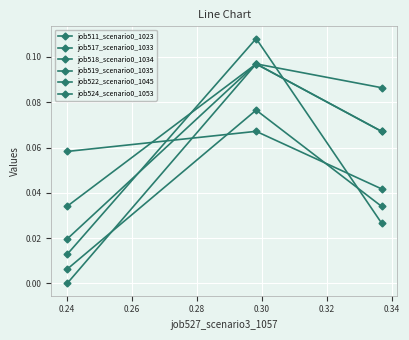

Is this an area chart (filled region under the line)?

No